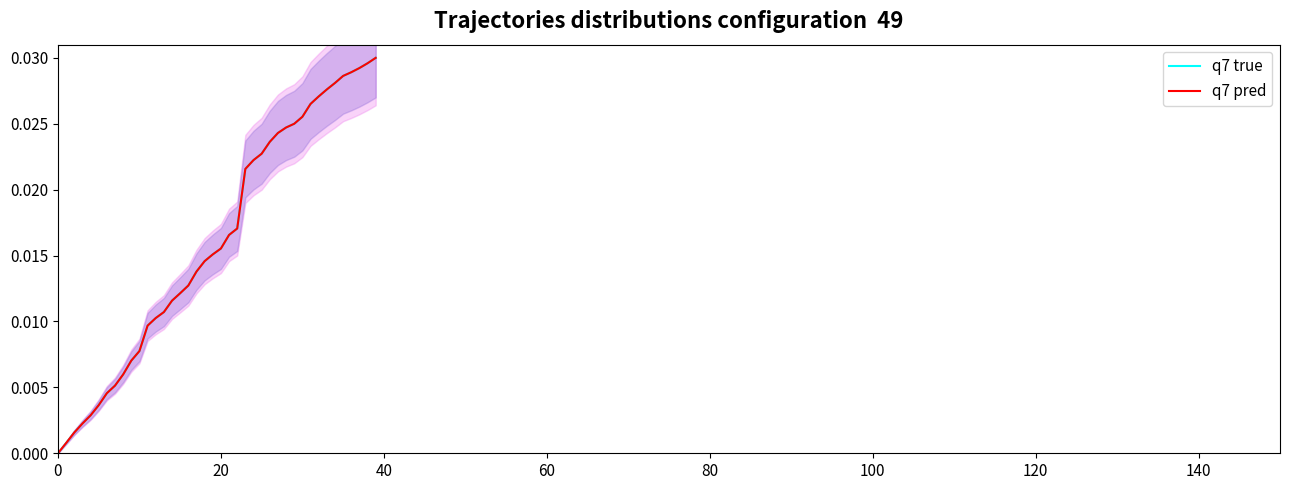

At which category is the sum across all series the highest?

39